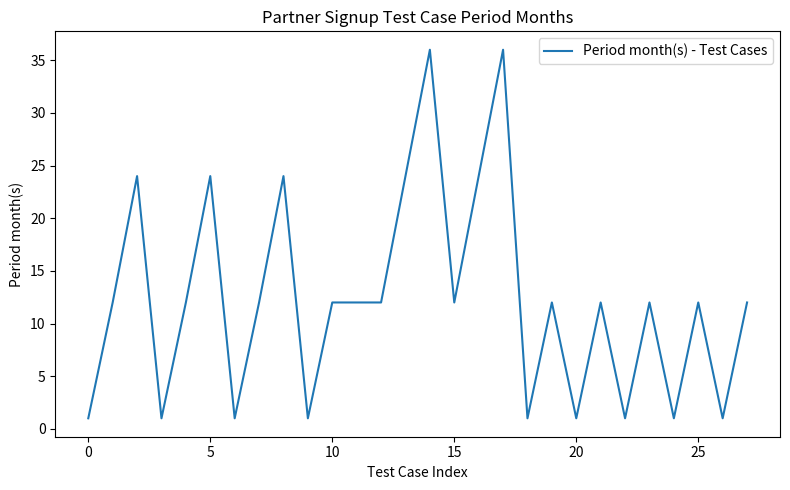

What is the maximum value shown in the chart?

36